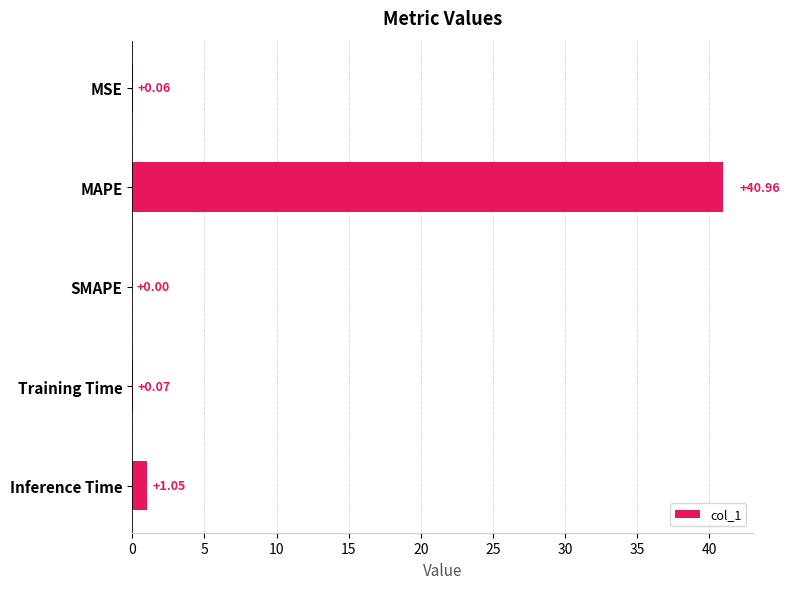

At which label is the value closest to 20?

Inference Time